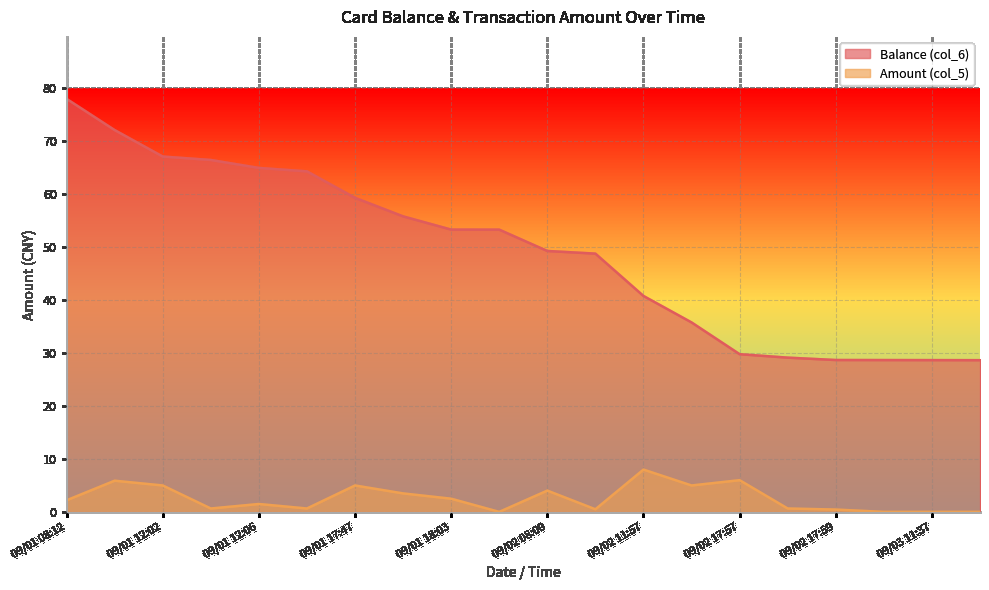

How many data points in Balance (col_6) are less than 53?

10